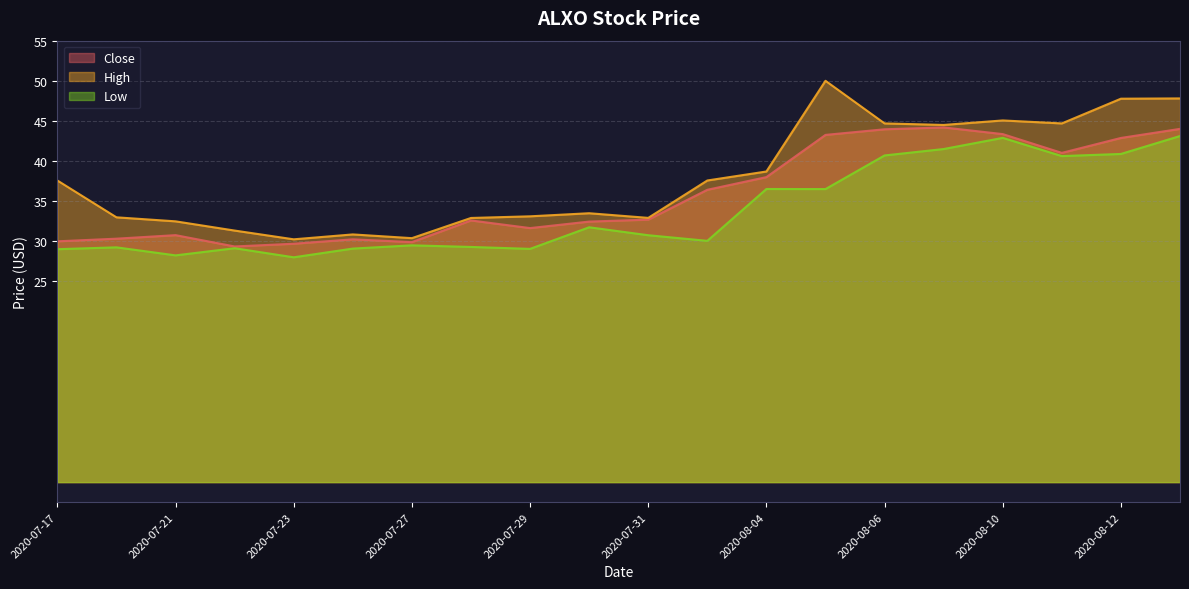

How many data points in Close are above 32?

12